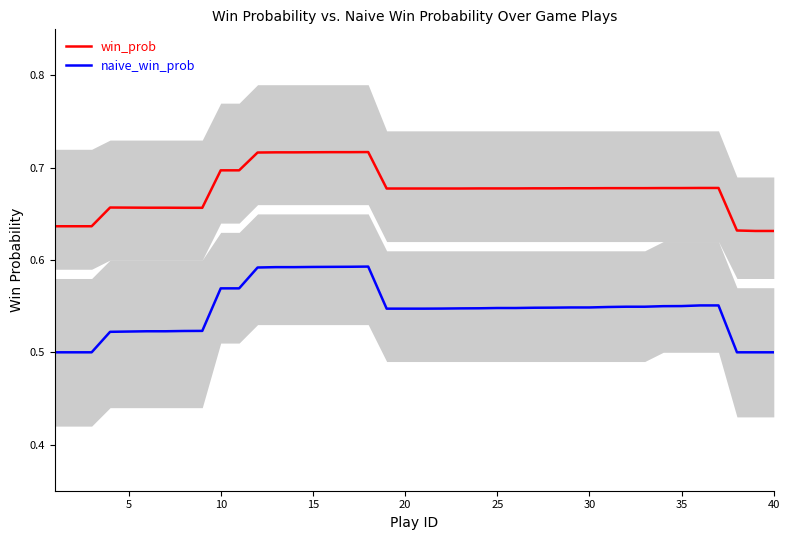

True or false: win_prob and naive_win_prob intersect in this chart.

False